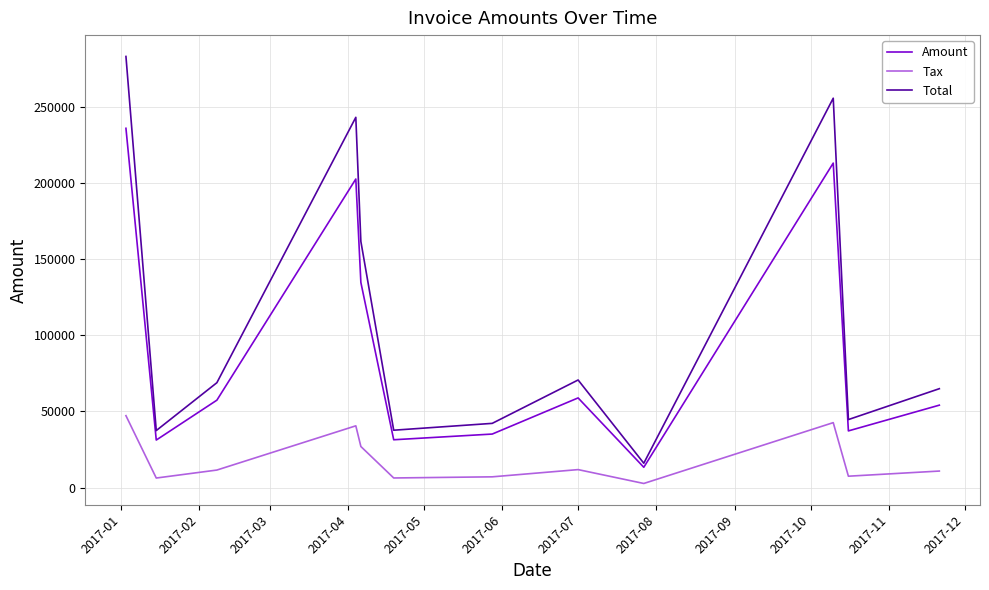

What is the average value of the Total series?

110610.8